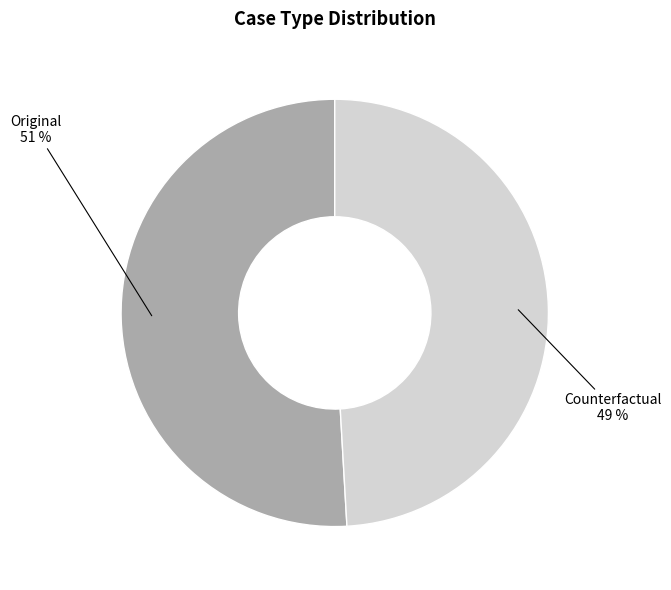

To the nearest percent, what is the average slice percentage?

50%